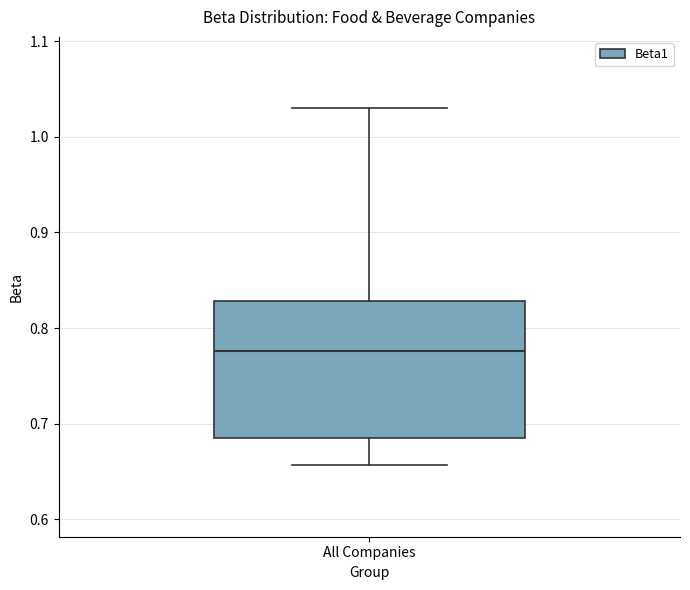

Where is the lower edge of the box for All Companies on the y-axis? The values are not printed on the chart, so give them approximately, as read against the axis.

0.69